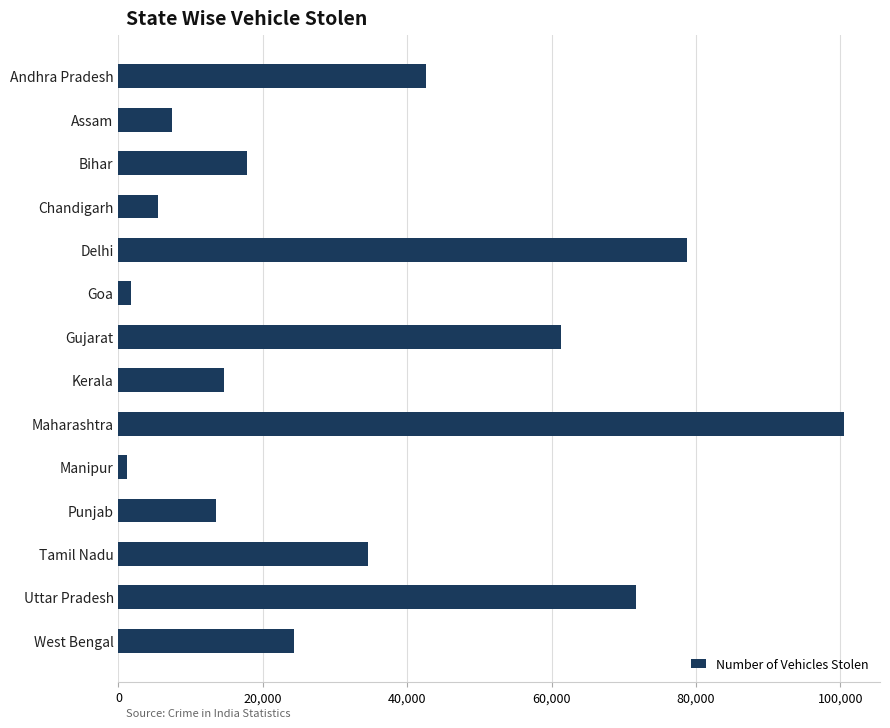

What value does the data have at Assam?

7439